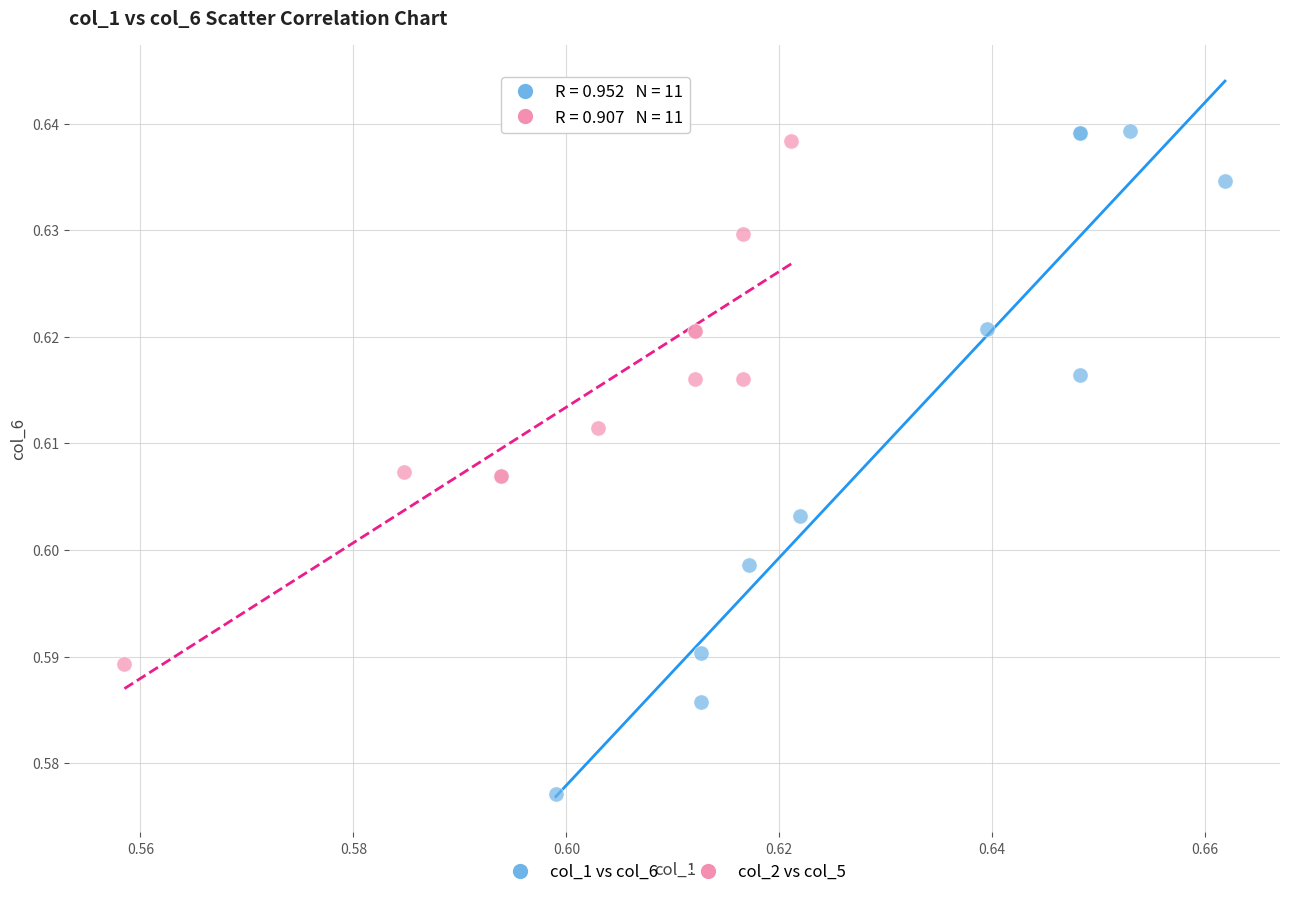

What are all the series names shown in the legend?

col_1 vs col_6, col_2 vs col_5